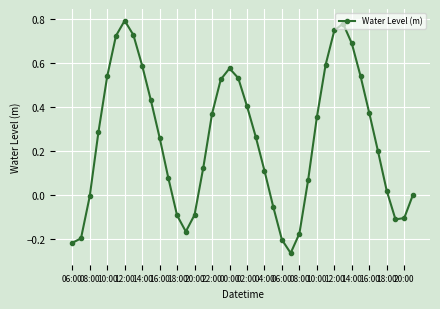

What is the difference between the maximum and minimum values?

1.1